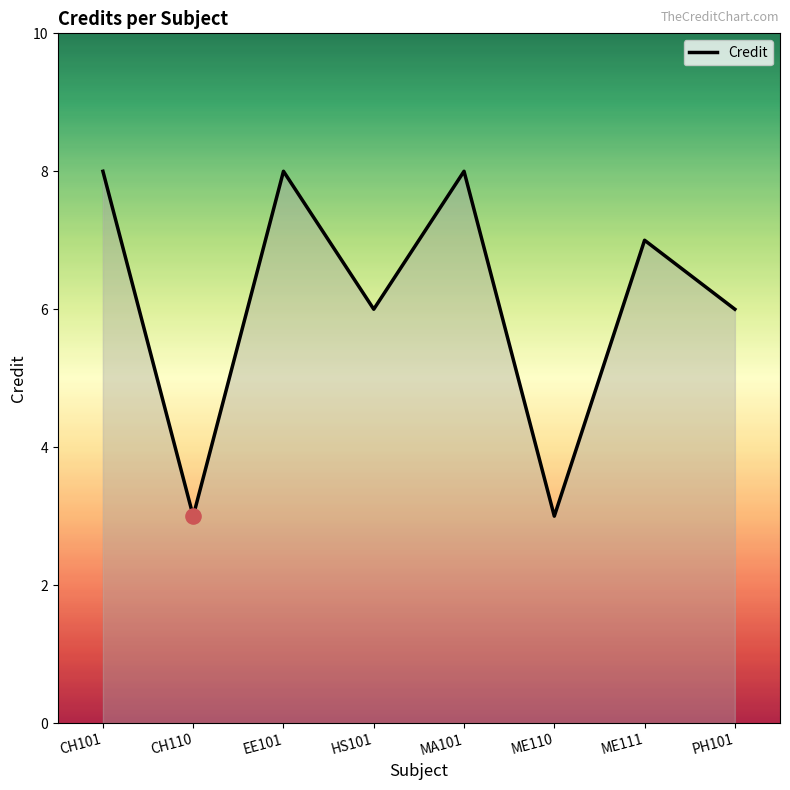

What is the ratio of the value at PH101 to the value at HS101?

1.0